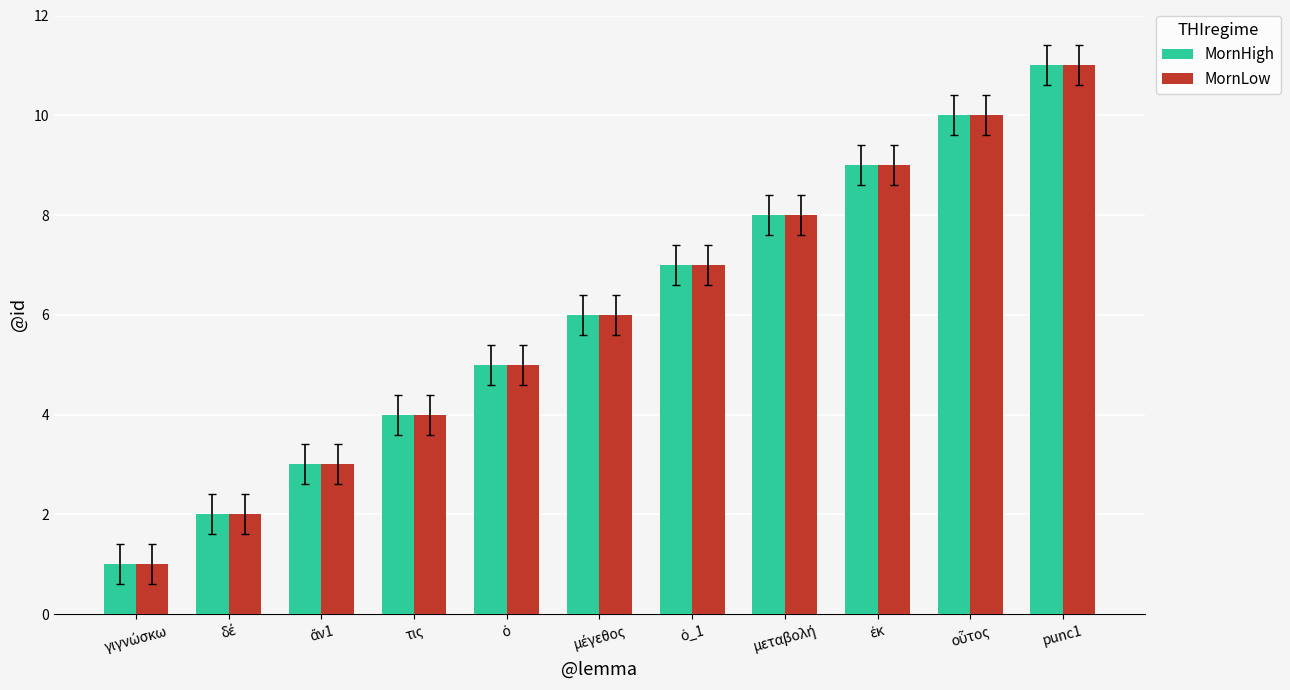

What is the lowest value of the MornLow series?

1